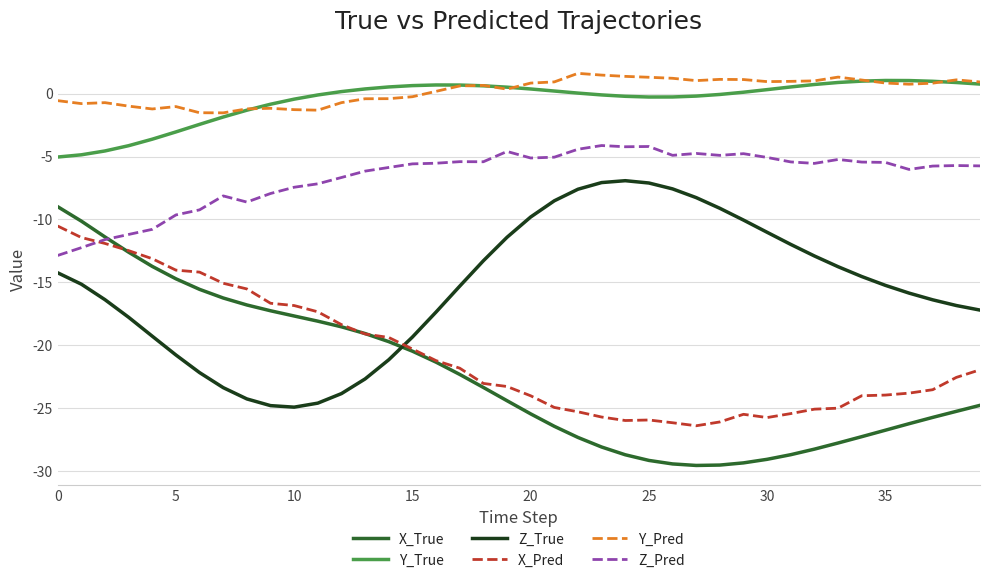

What is the maximum value for Z_True?

-6.9